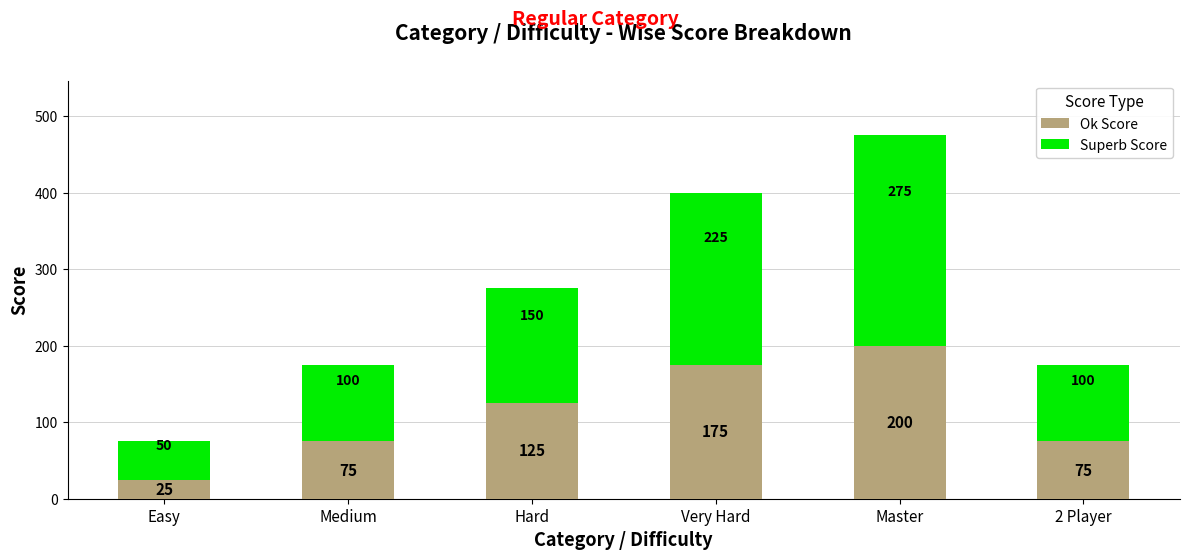

Count the Ok Score values in the range 75 to 175.

4